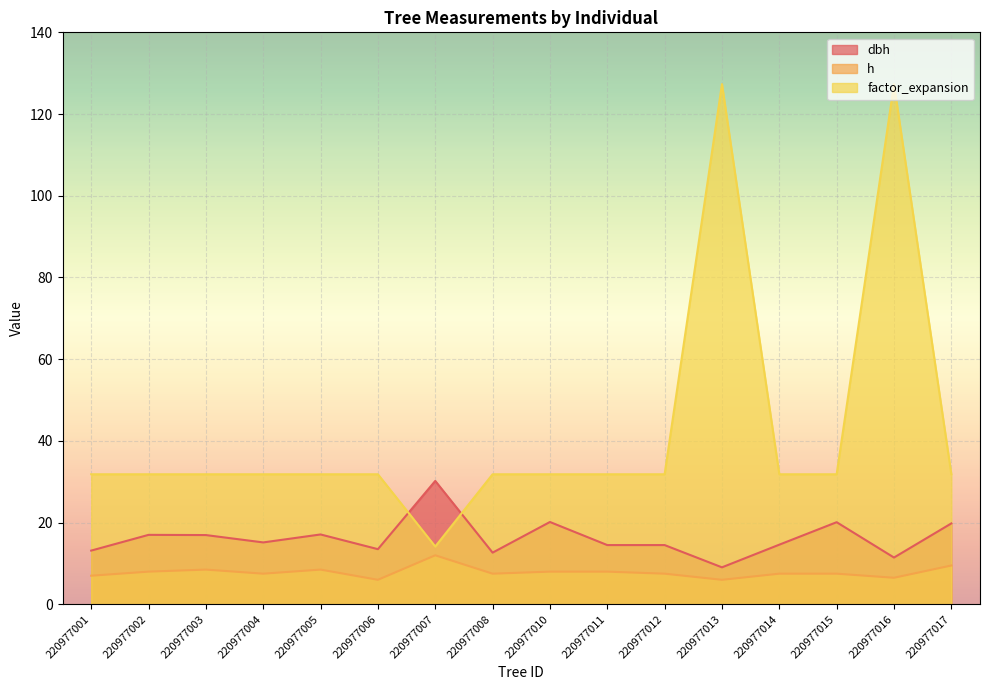

Between 220977007 and 220977015, which series saw the biggest shift?

factor_expansion